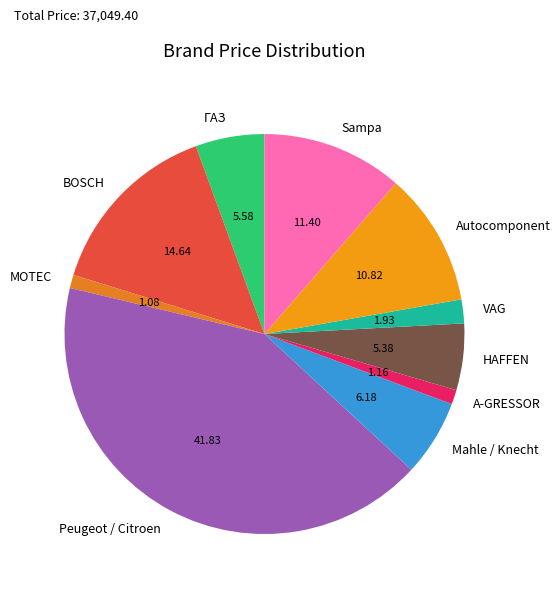

Between HAFFEN and BOSCH, which is larger?

BOSCH